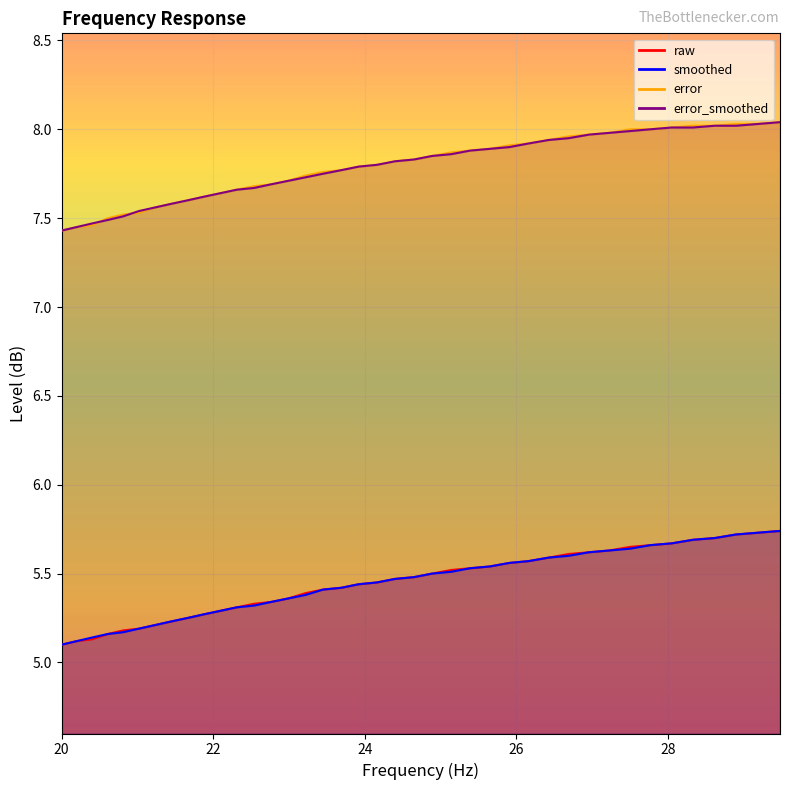

The error_smoothed series shows 7.4 at 20. True or false?

True